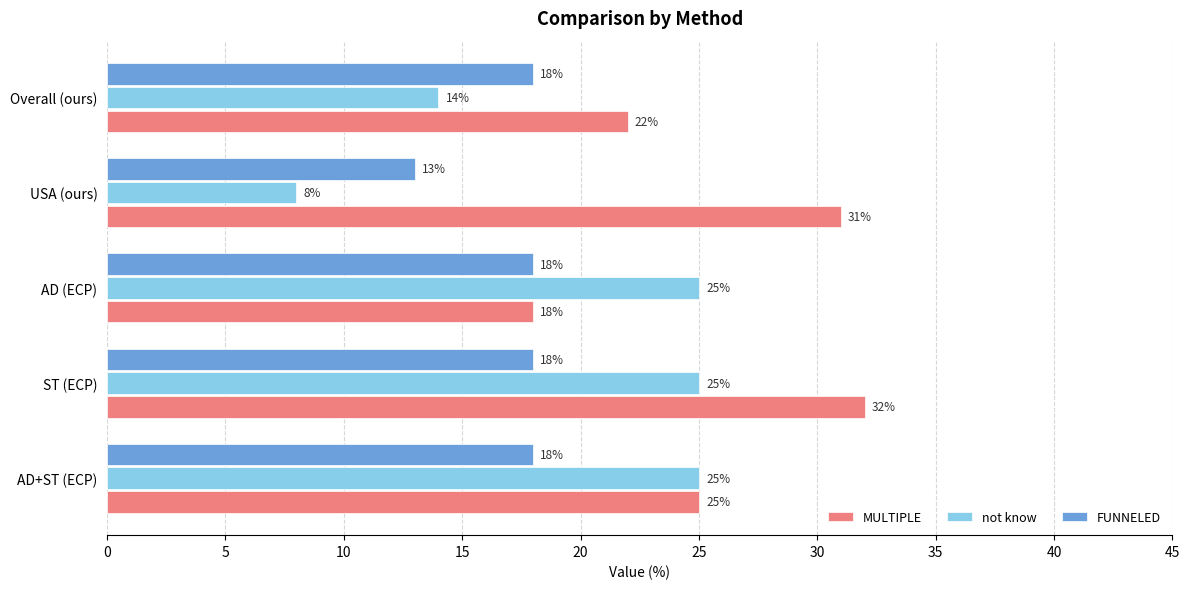

The FUNNELED series shows 18 at AD (ECP). True or false?

True